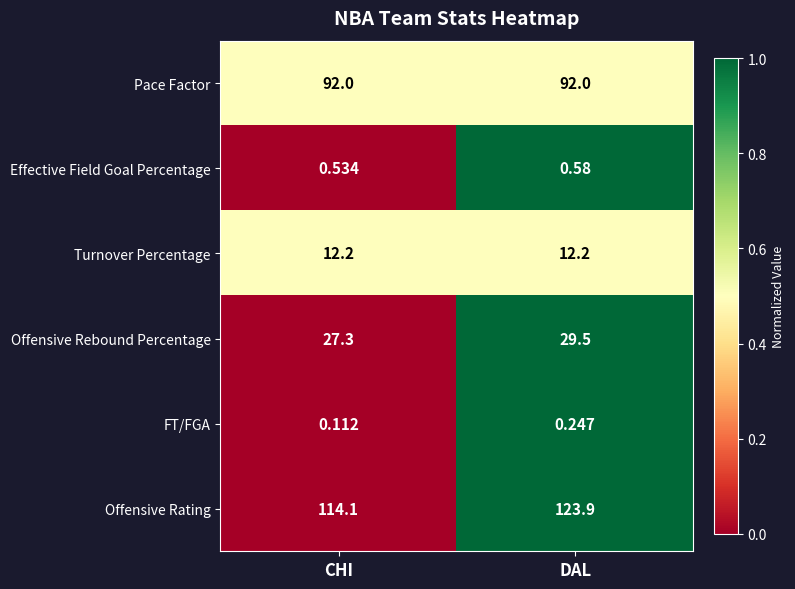

Count the number of categories in the chart.

2